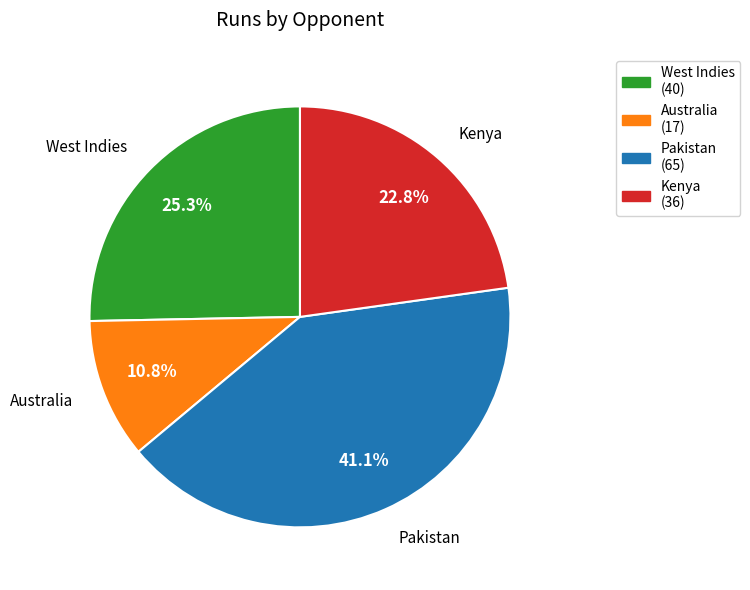

Do West Indies and Pakistan together represent more than half of the pie?

Yes